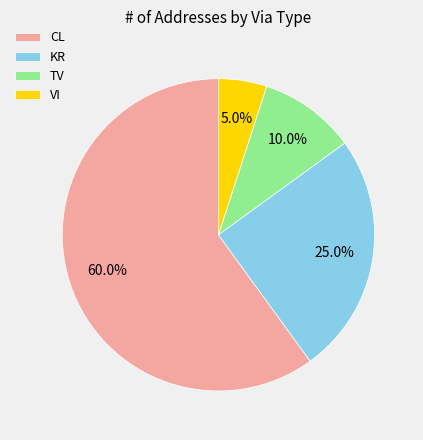

To the nearest percent, what is the combined percentage of KR and CL?

85%